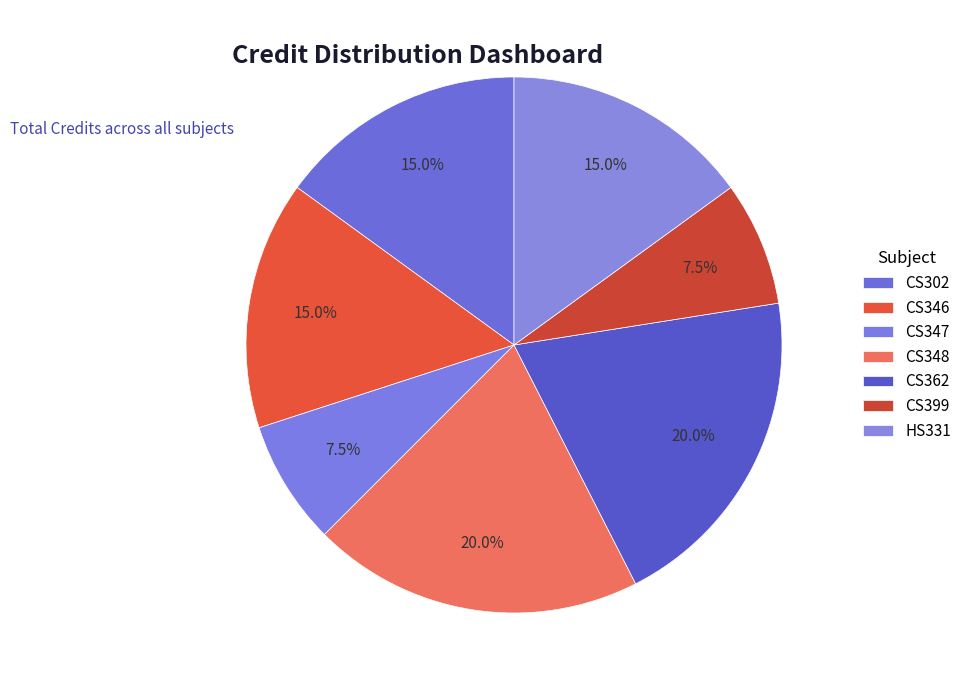

How many slices are in this pie chart?

7